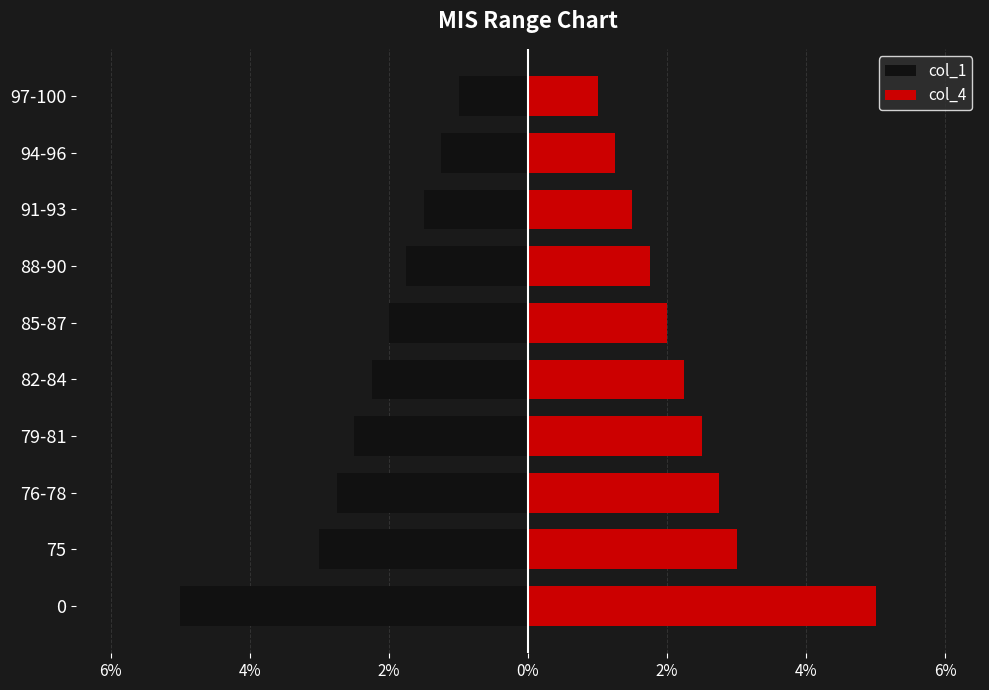

List the series in order of their peak value, lowest first.

col_1, col_4